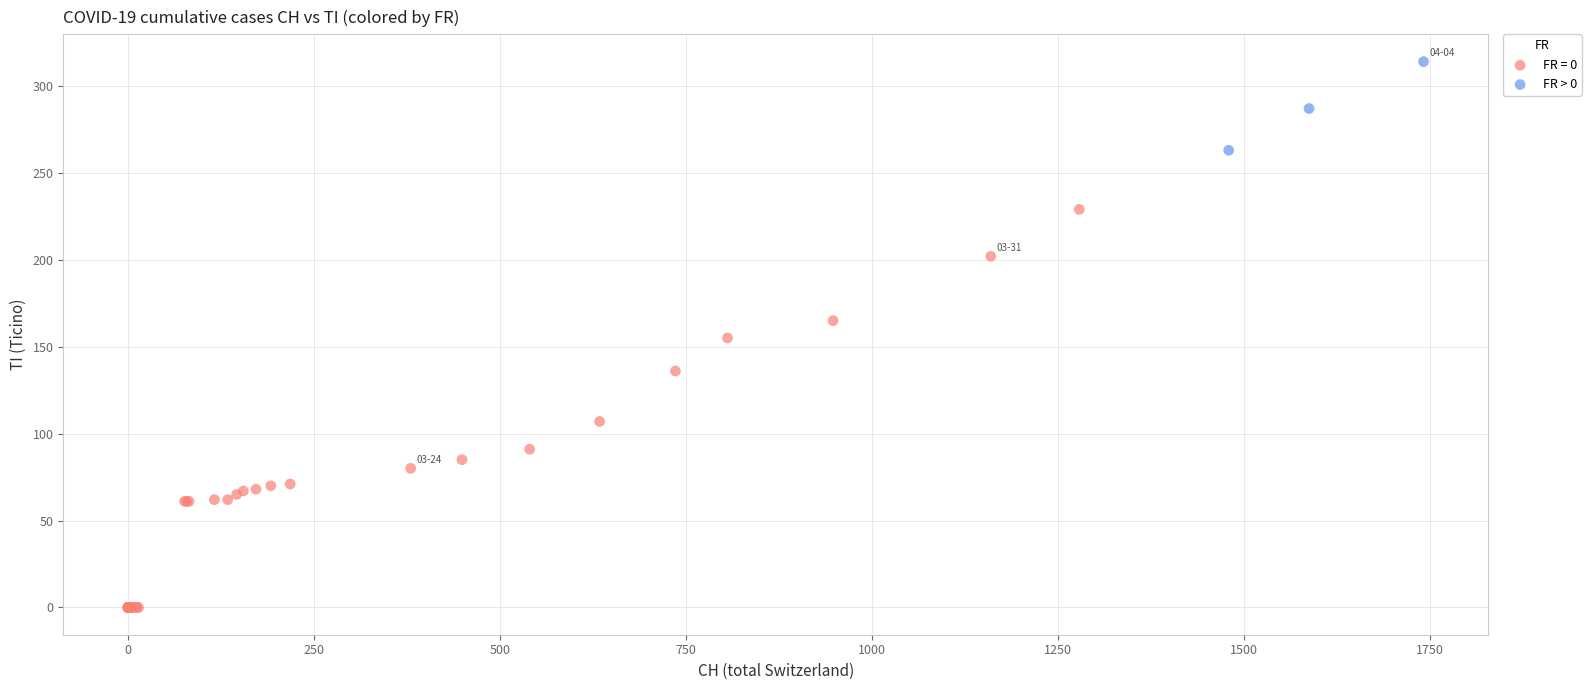

Which series reaches the minimum Y coordinate?

FR = 0